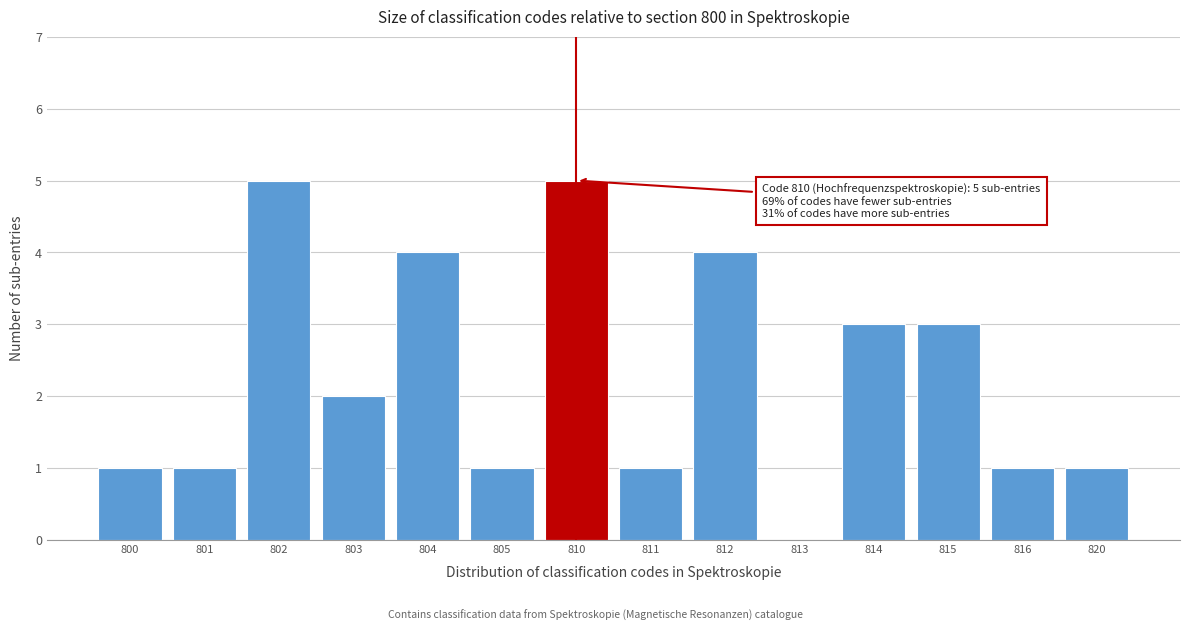

Reading right to left, list all the values displayed in this chart.

820=1	816=1	815=3	814=3	813=0	812=4	811=1	810=5	805=1	804=4	803=2	802=5	801=1	800=1